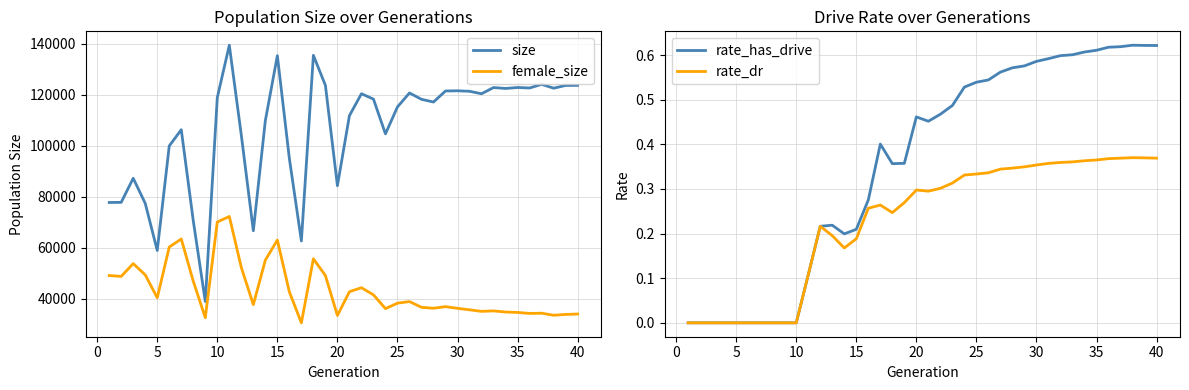

How many interior local valleys does the rate_has_drive series have?

3